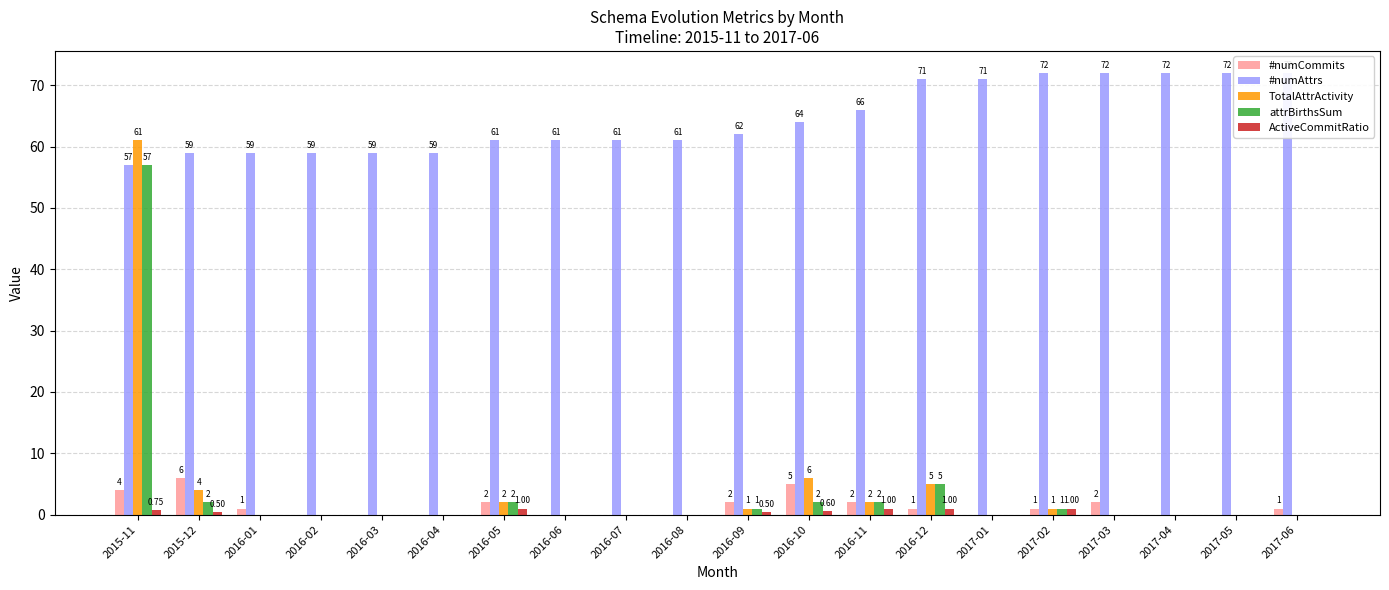

Which series changed the most between 2017-01 and 2017-05?

#numAttrs